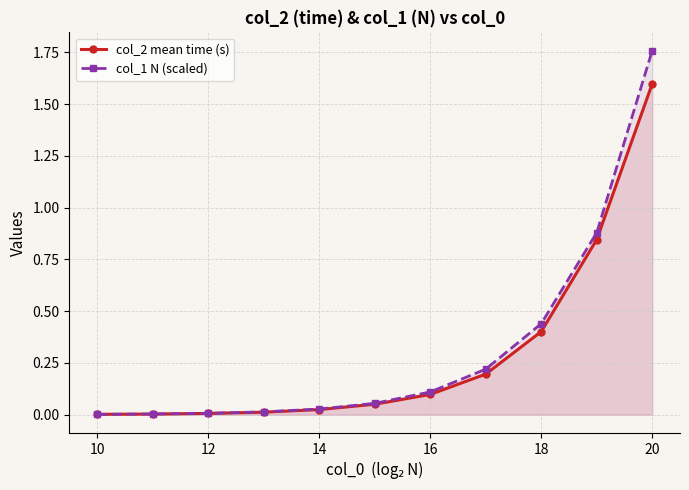

Is it true that col_1 N (scaled) equals 0.1 at 18?

False